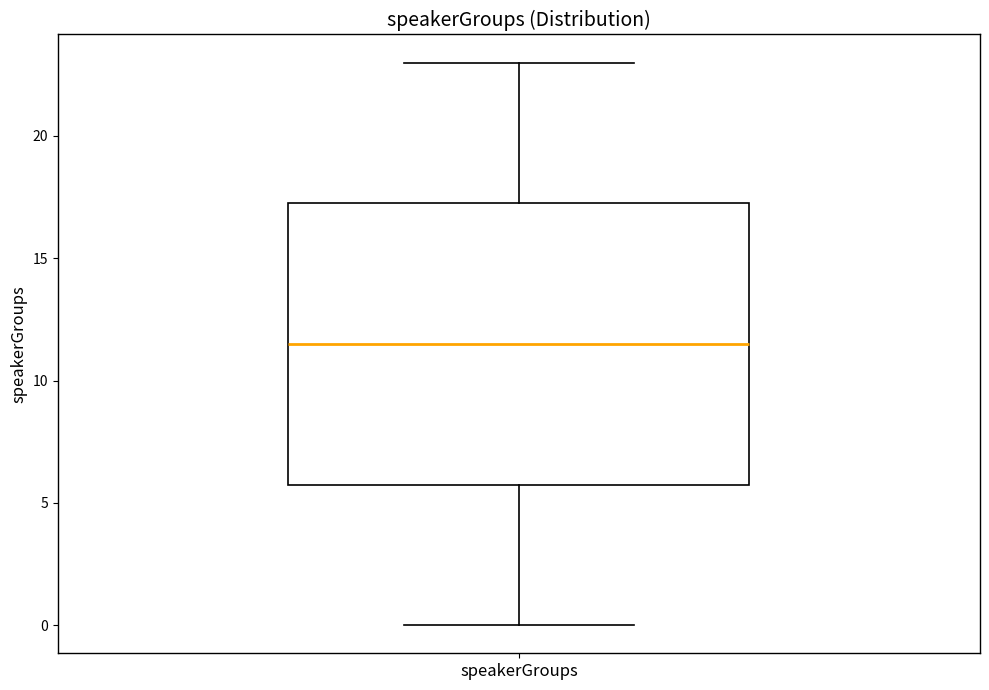

Where is the upper edge of the box for speakerGroups on the y-axis? The values are not printed on the chart, so give them approximately, as read against the axis.

17.5